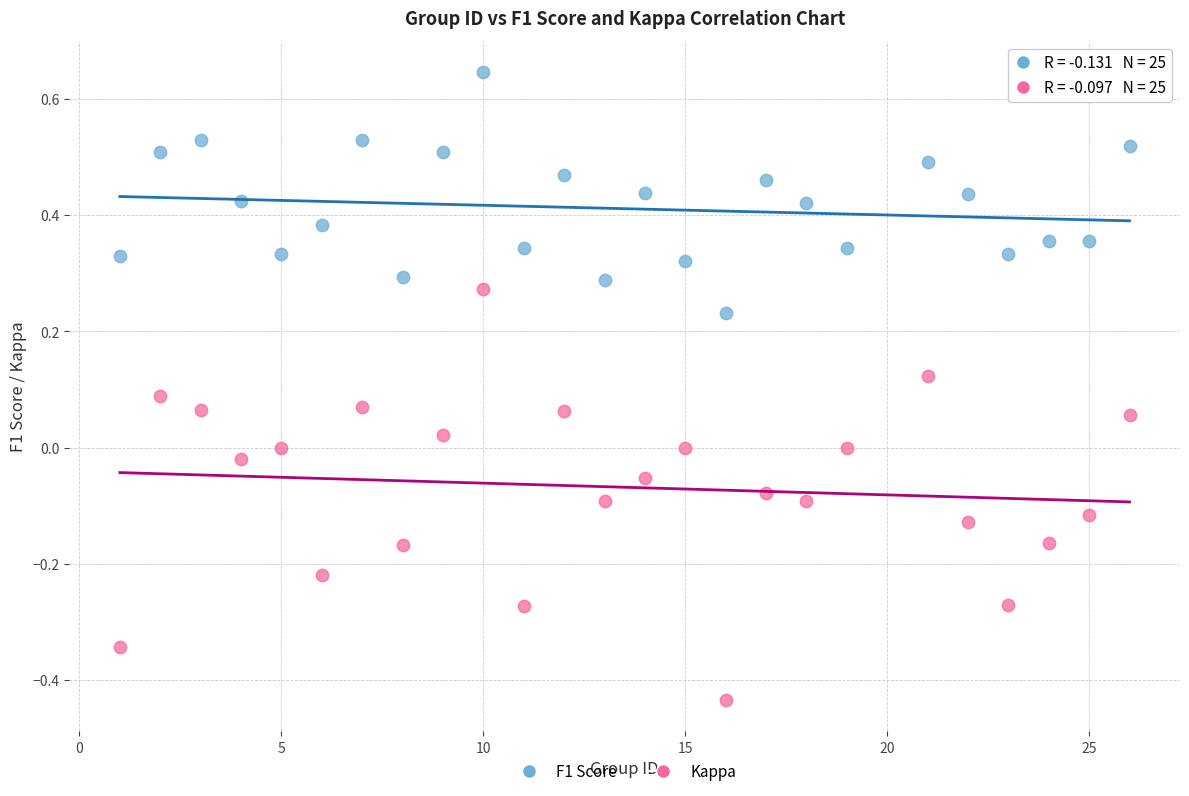

Which series contains the lowest Y value?

Kappa